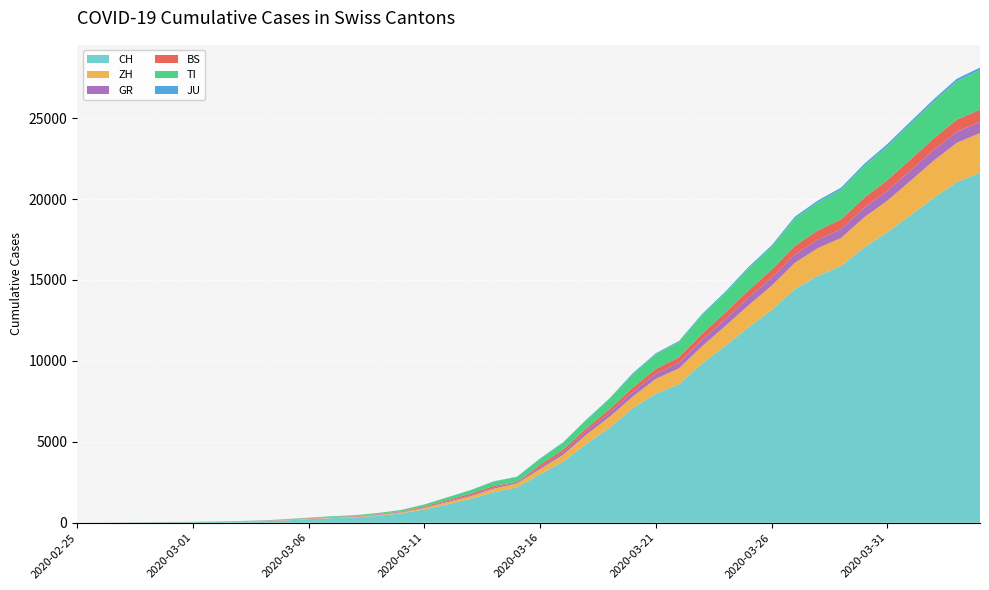

Reading left to right, extract all data points from this chart.

CH: 0	4	8	20	30	36	50	70	98	143	219	281	328	429	580	820	1135	1475	1887	2187	2993	3778	4883	5864	7080	7972	8556	9839	10935	12066	13146	14434	15268	15861	17014	17953	18990	20074	21047	21617
ZH: 0	0	2	2	6	7	10	13	15	23	29	34	40	49	62	101	140	163	218	250	326	429	568	679	711	925	984	1073	1221	1368	1500	1627	1701	1733	1859	1947	2136	2300	2428	2461
GR: 0	2	2	6	6	6	9	10	13	15	16	18	19	28	32	44	53	65	73	93	118	152	204	252	283	311	327	386	419	458	487	513	527	542	591	617	635	655	678	680
BS: 0	0	1	1	1	1	1	3	3	8	15	21	24	28	33	49	73	92	100	0	143	164	181	220	270	297	356	374	410	462	501	530	569	605	617	653	687	714	754	767
TI: 0	1	1	1	2	2	4	8	13	25	28	41	49	61	75	108	163	206	265	293	368	426	511	638	849	916	945	1162	1209	1354	1401	1688	1727	1837	1962	2091	2195	2271	2377	2442
JU: 0	0	1	1	1	1	1	2	2	4	4	5	5	7	7	7	12	17	18	19	25	29	32	36	44	54	61	69	82	92	100	114	119	127	128	140	145	149	149	154